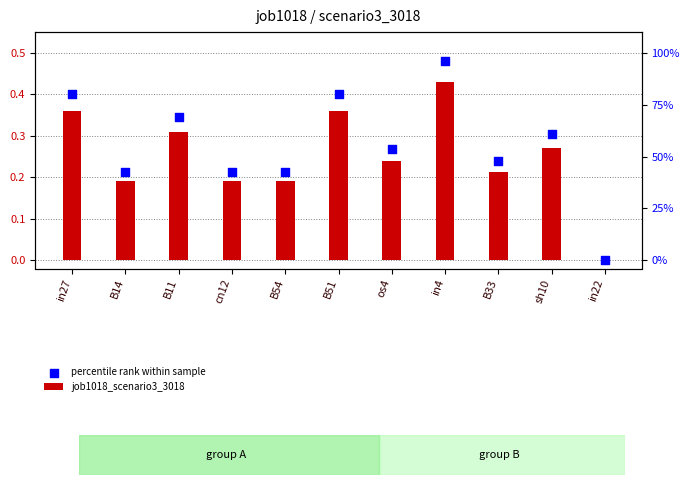

What is the total value across all series at sh10?

0.6